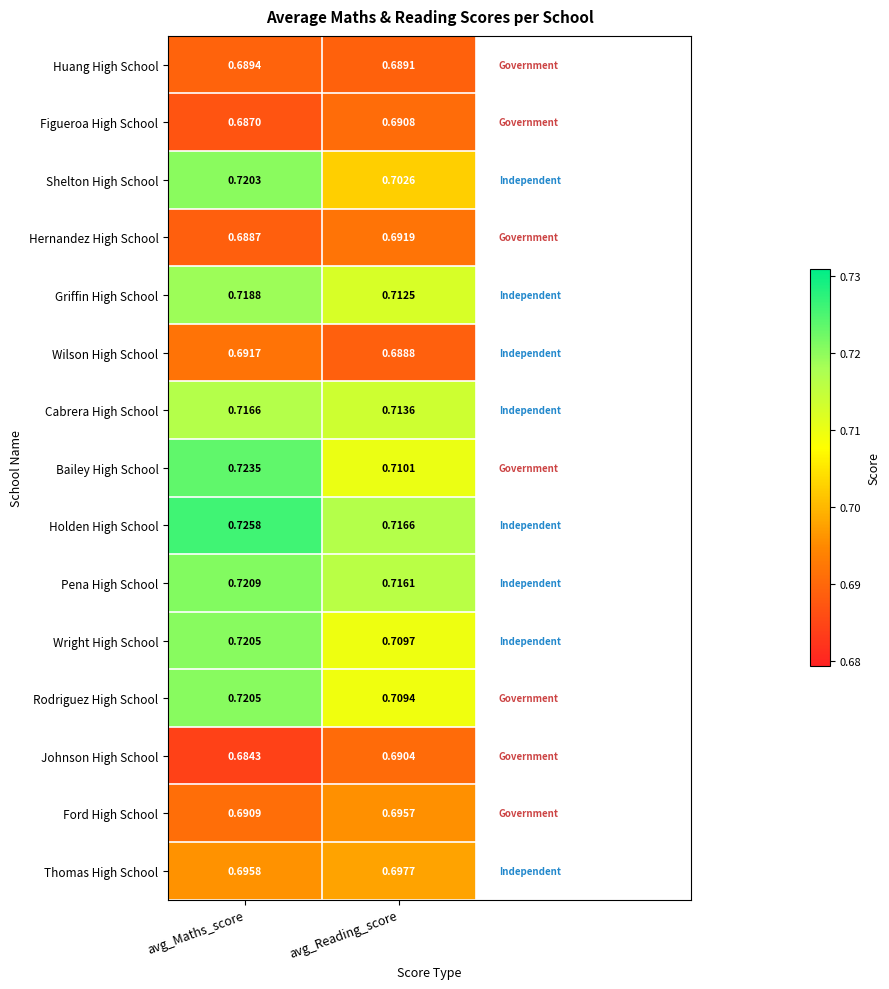

Which category has the lowest value in the Johnson High School series?

avg_Maths_score